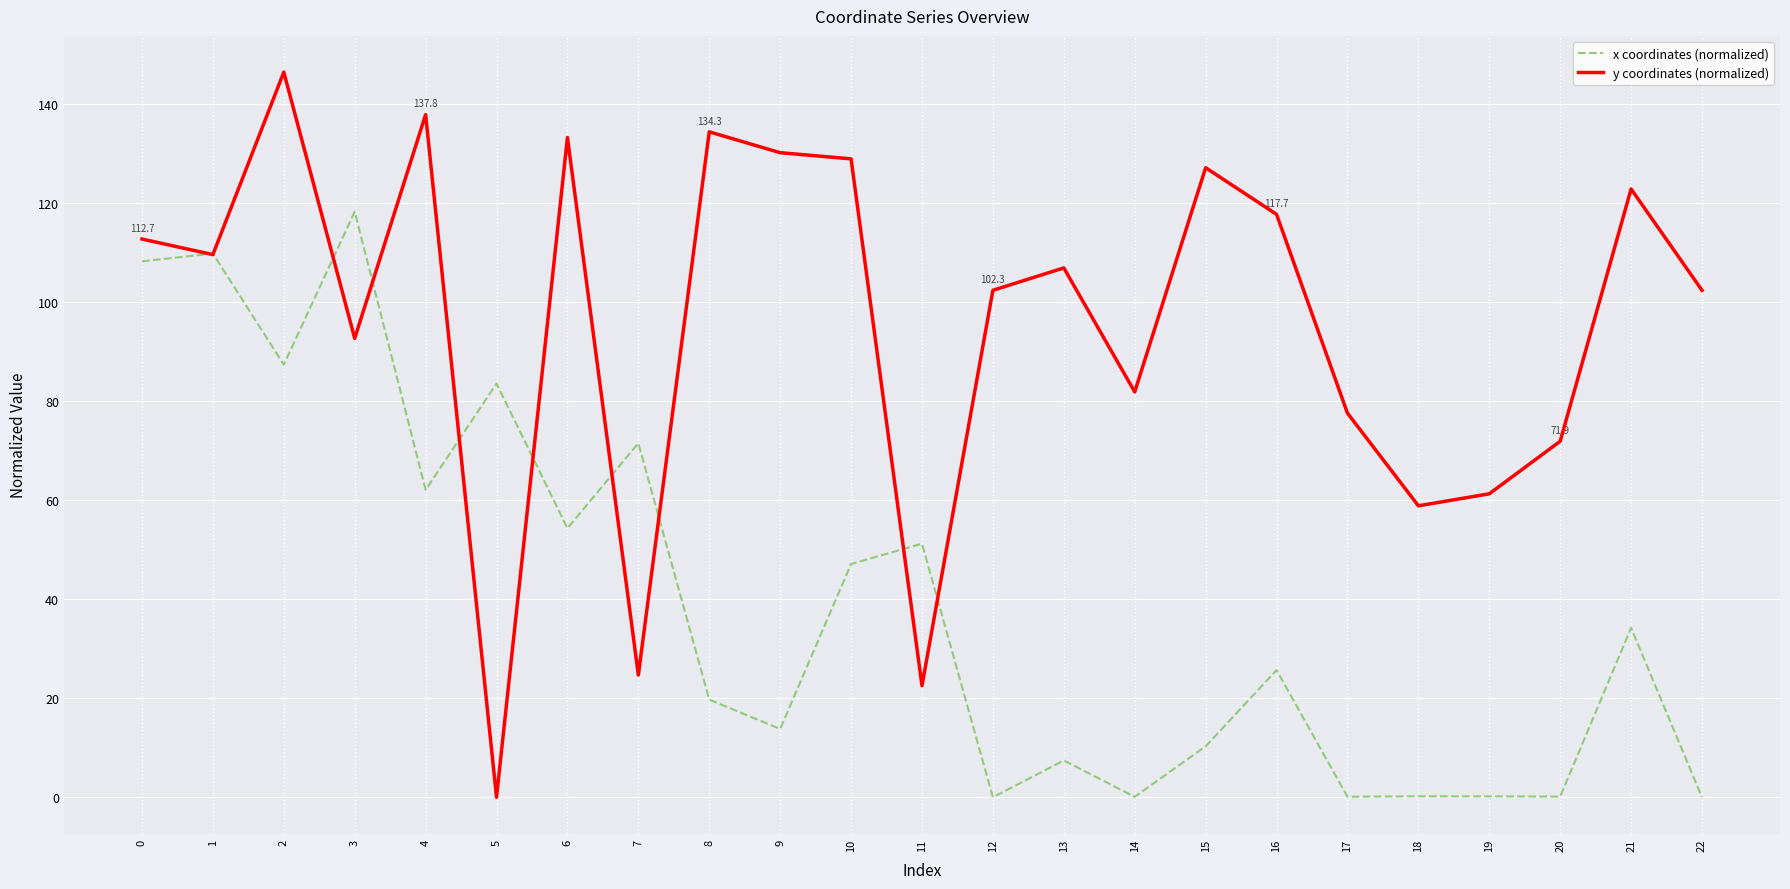

How many categories are shown in the chart?

23